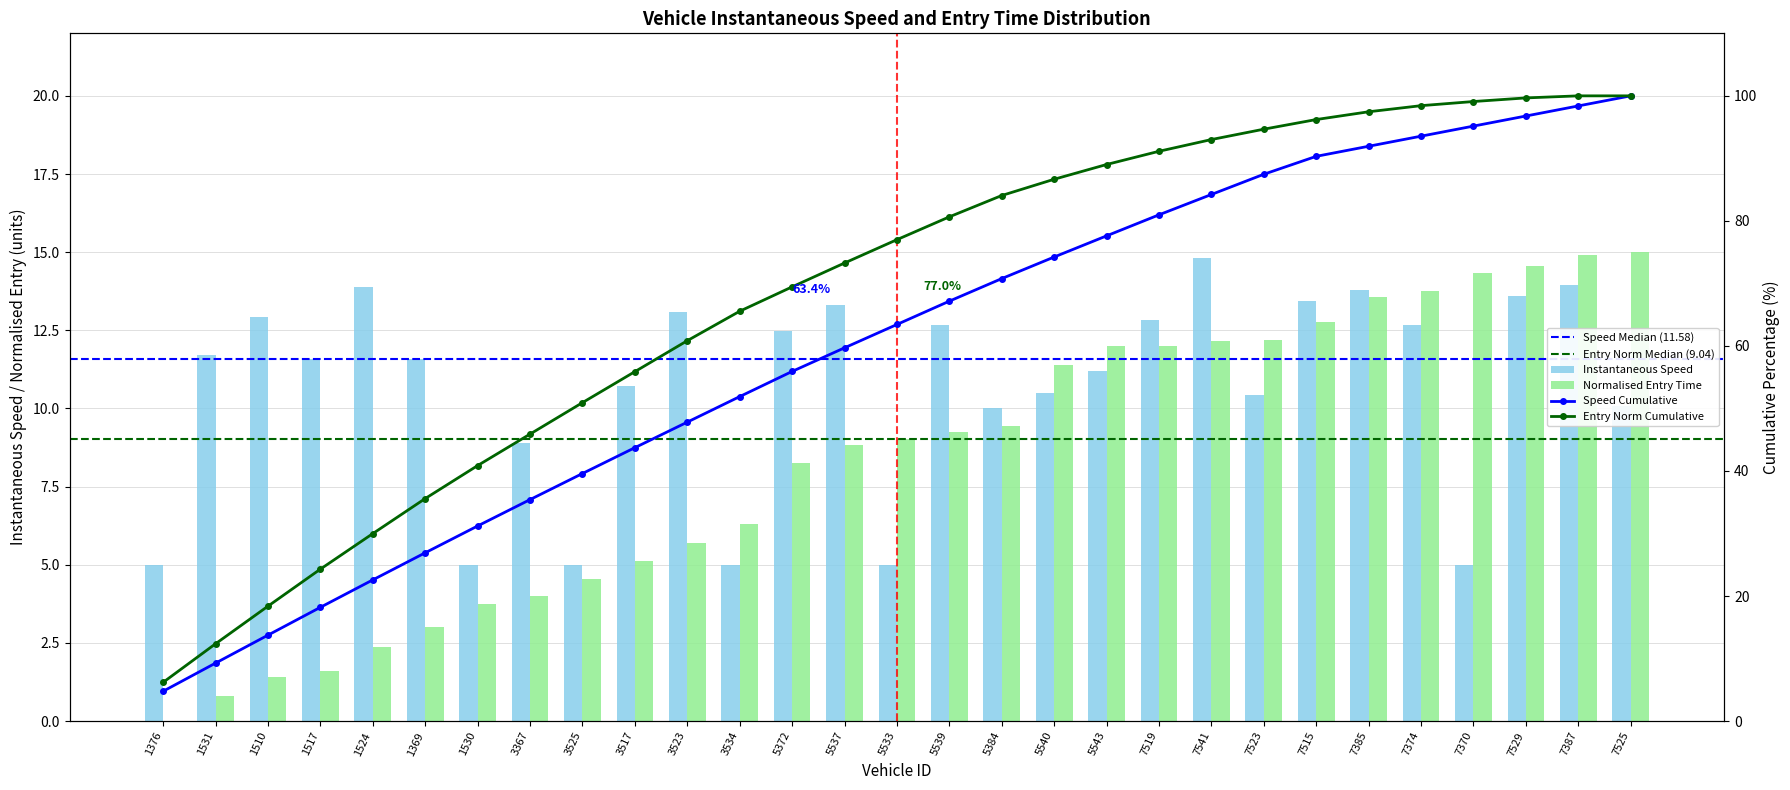

What is the maximum value for instspeed?

14.8